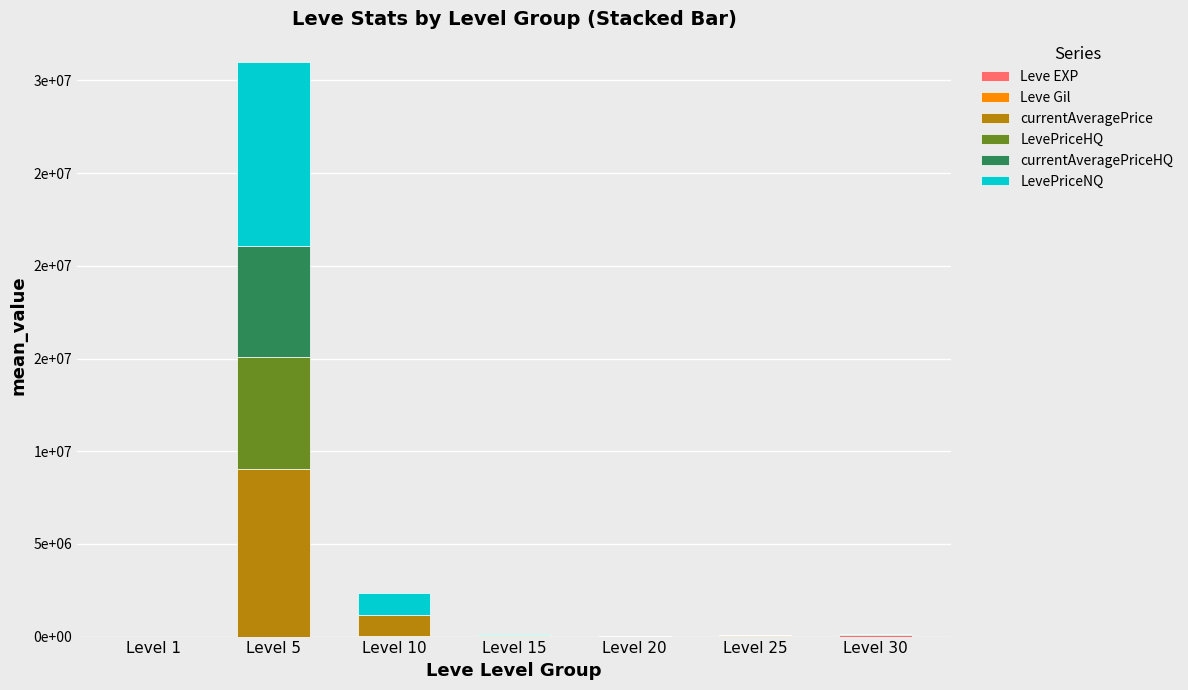

Are the bars grouped side by side (vs. stacked)?

No